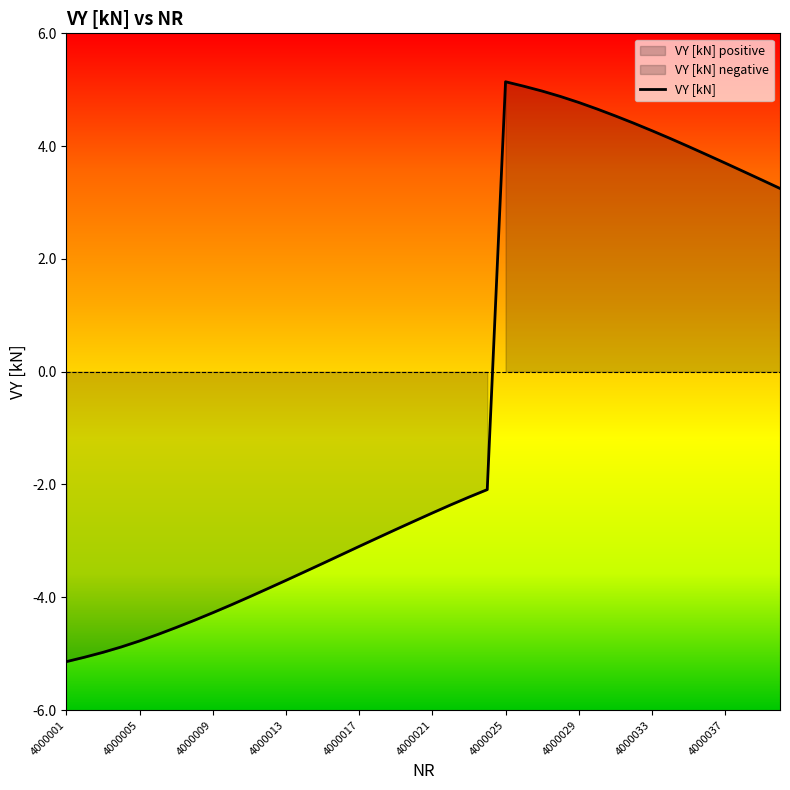

At which category does the chart reach its minimum across all series?

4000001